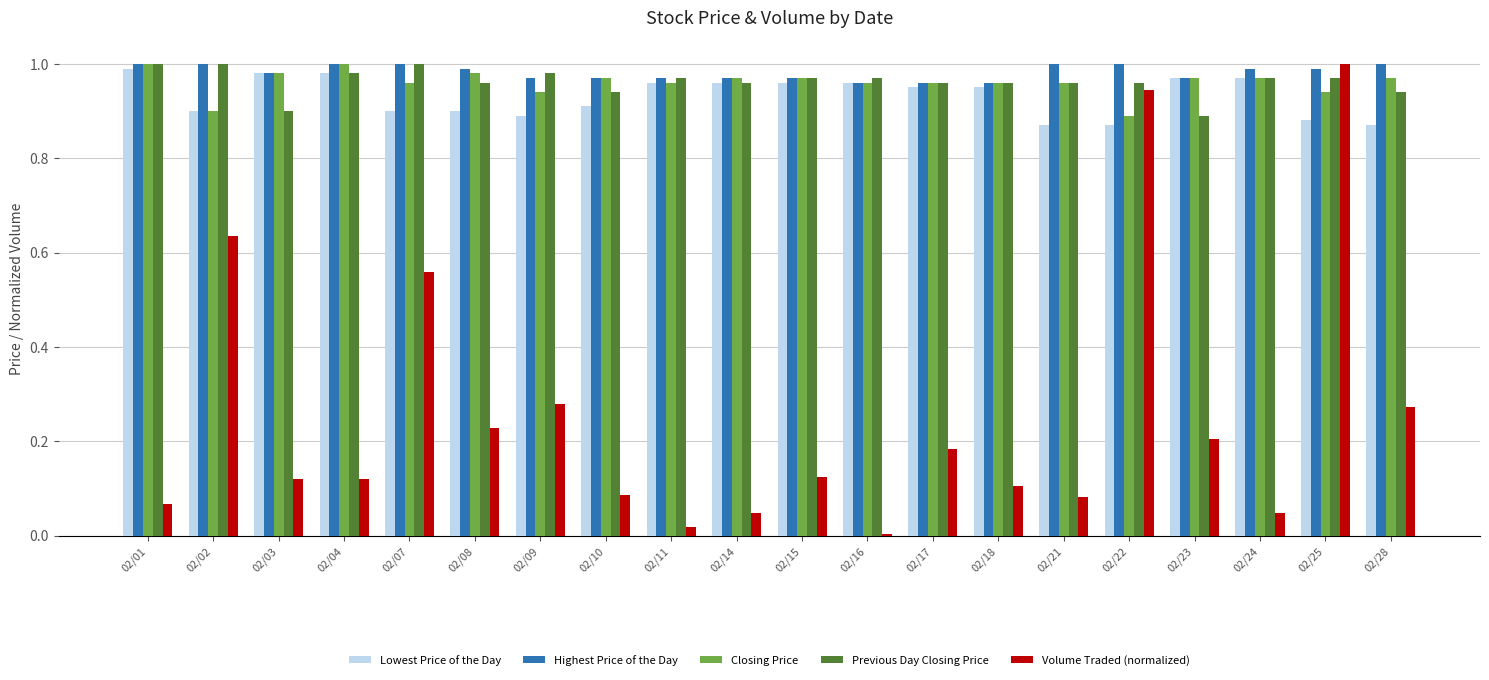

Is the value of Closing Price at 02/04 greater than the value of Previous Day Closing Price at 02/23?

Yes